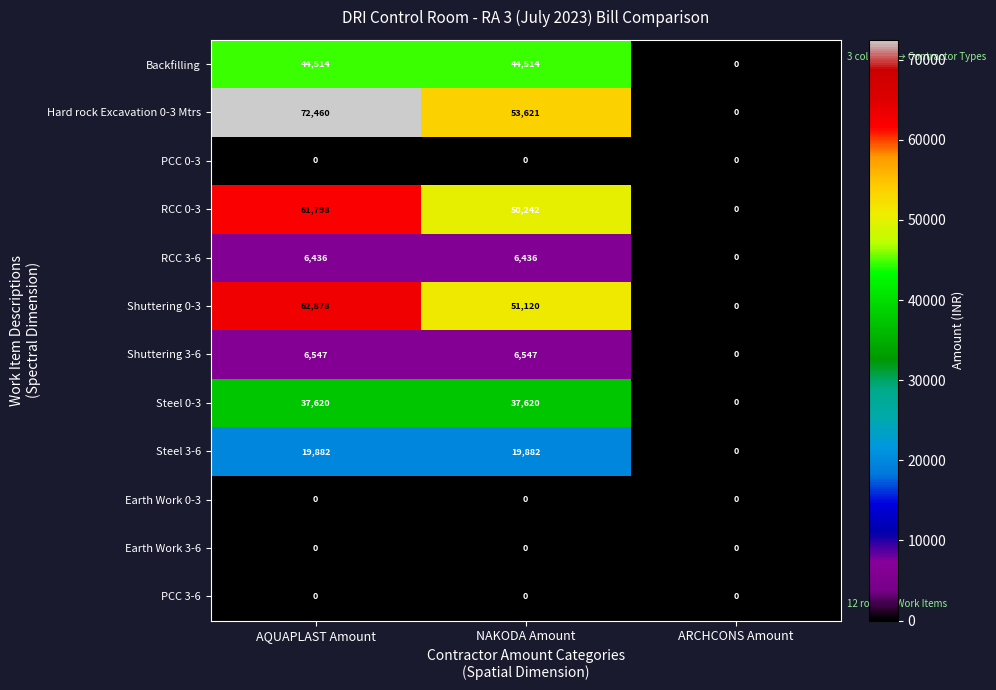

What is the total value across all series at NAKODA Amount?

269982